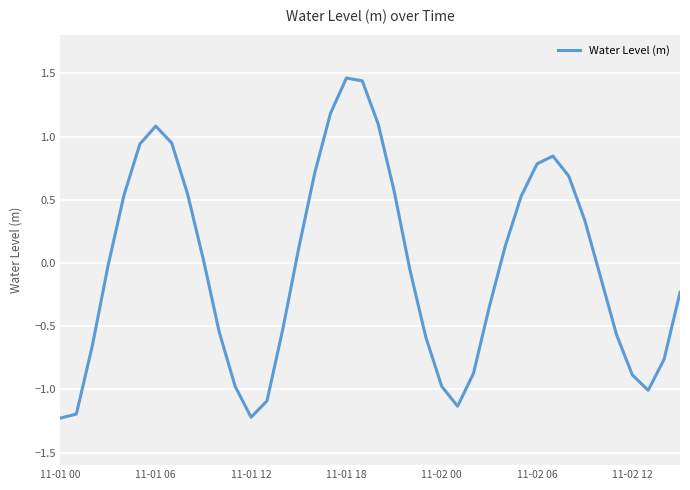

How many distinct data groups are displayed?

1